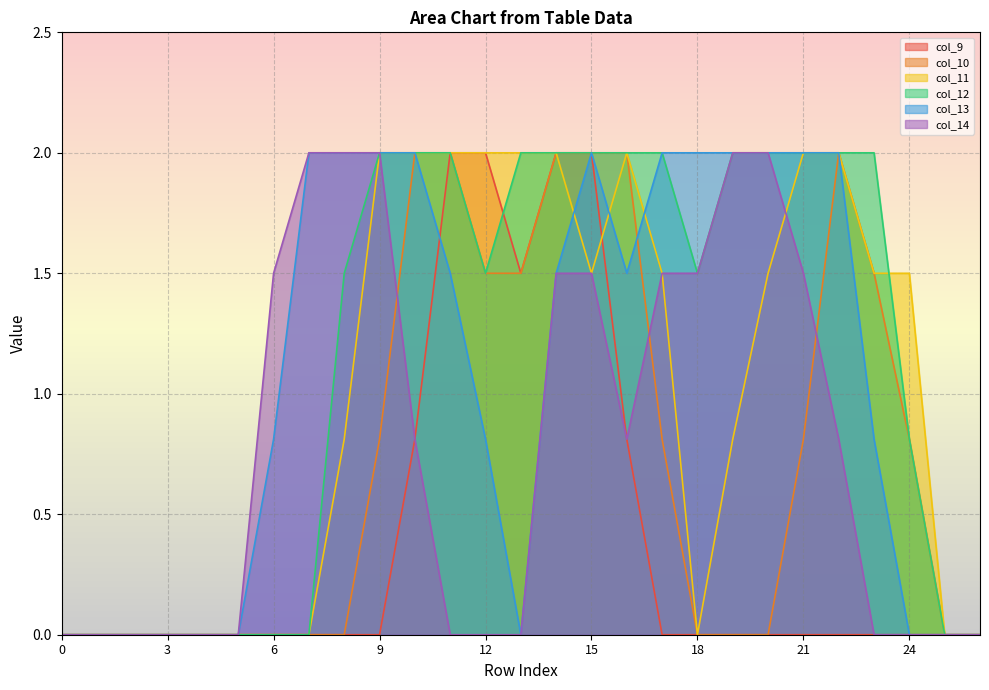

True or false: col_14 has more than 2 points higher than both neighbors.

False